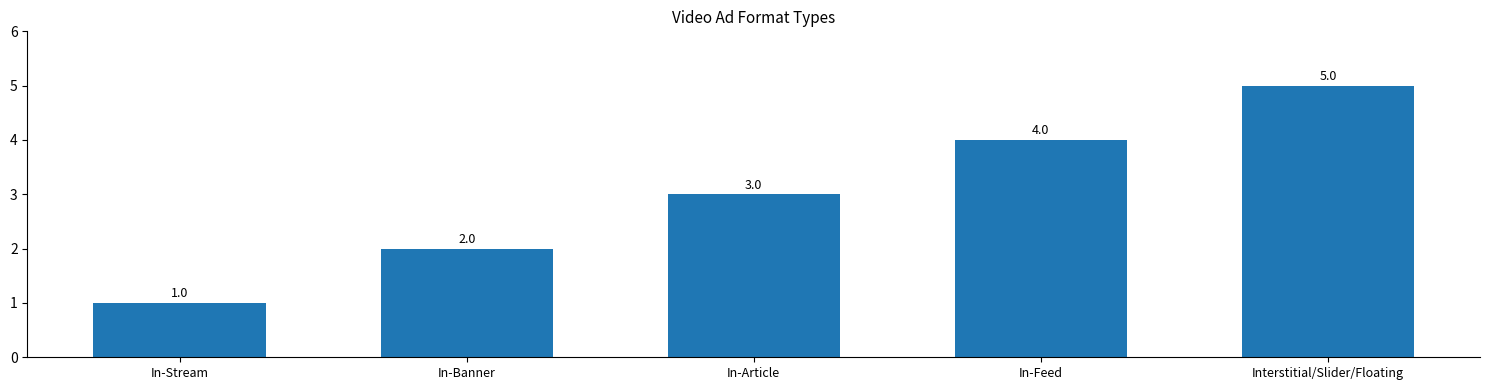

What is the value of the 5th bar from the left?

5